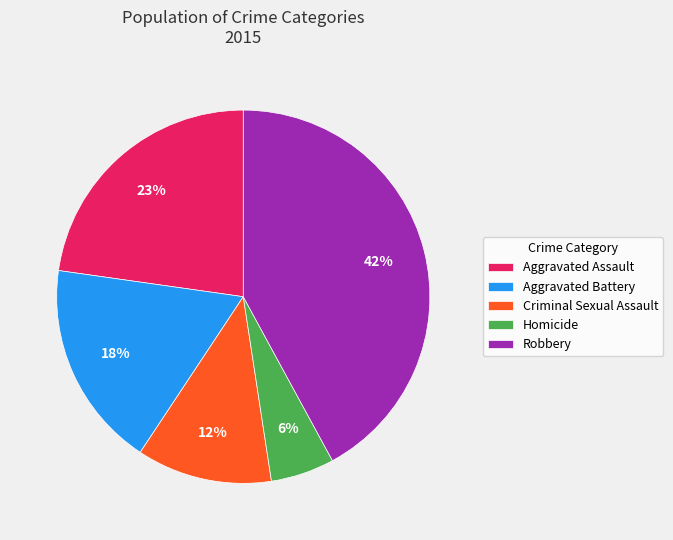

Which has a higher value, Criminal Sexual Assault or Homicide?

Criminal Sexual Assault